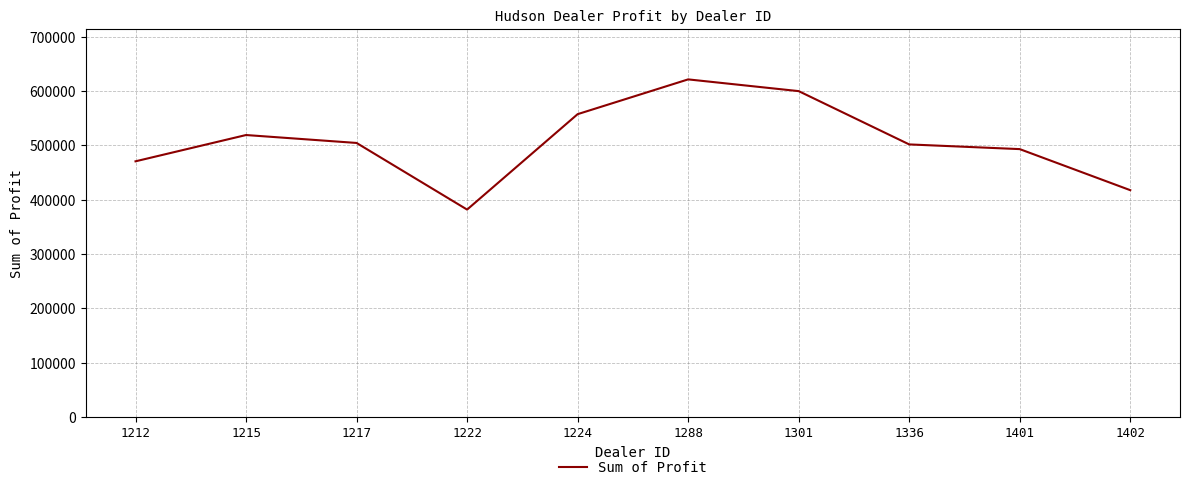

Read the value at 1288.

621153.0